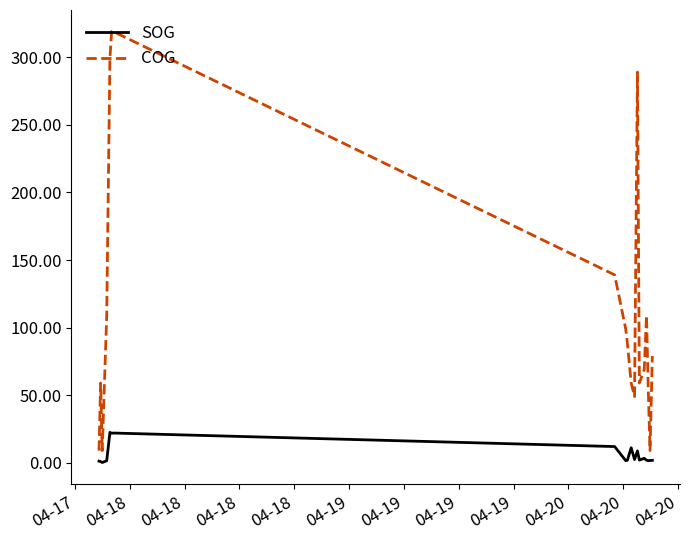

What is the difference between the maximum and minimum values in the SOG series?

22.3